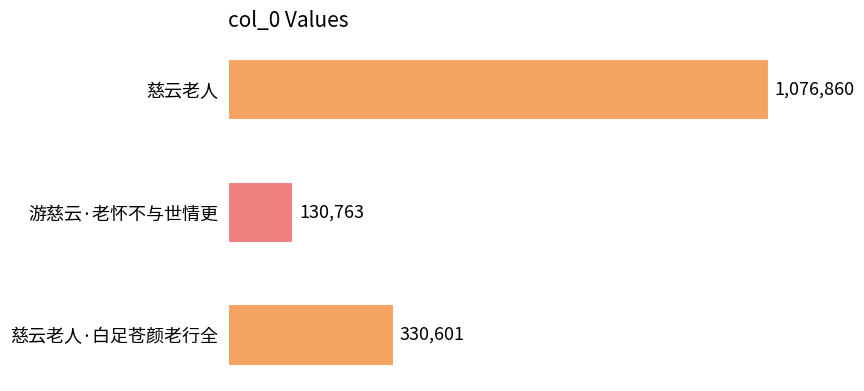

Does the chart contain any negative values?

No